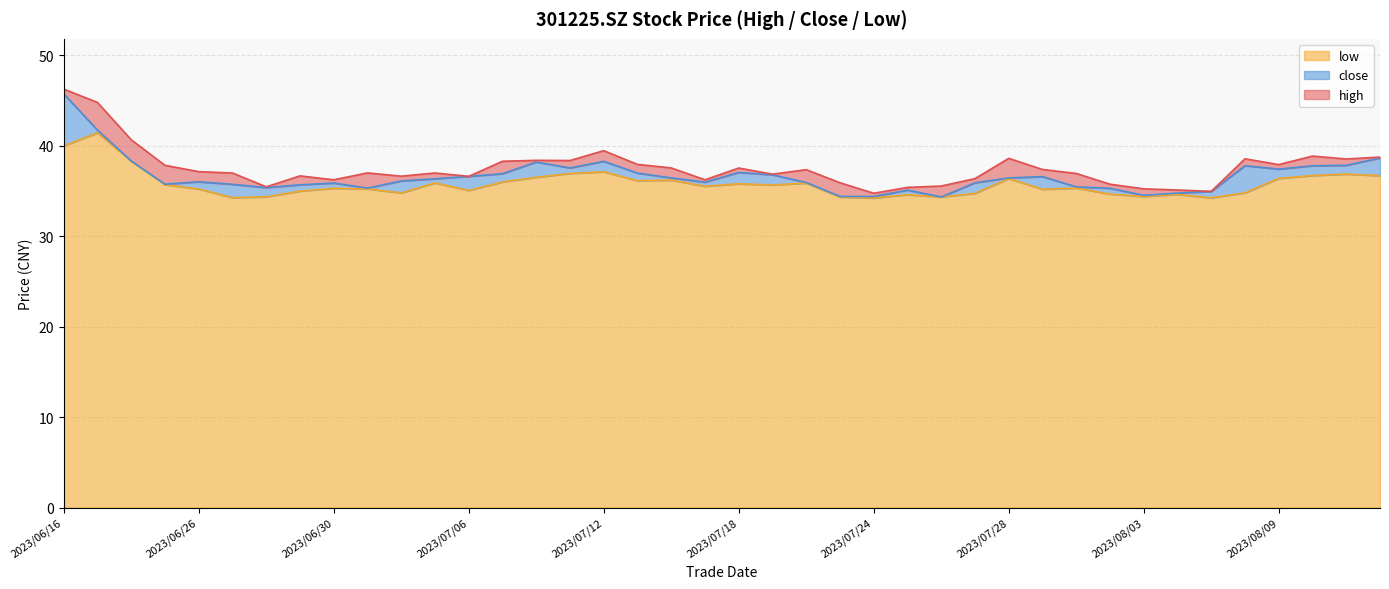

How many data points in low are above 35?

26